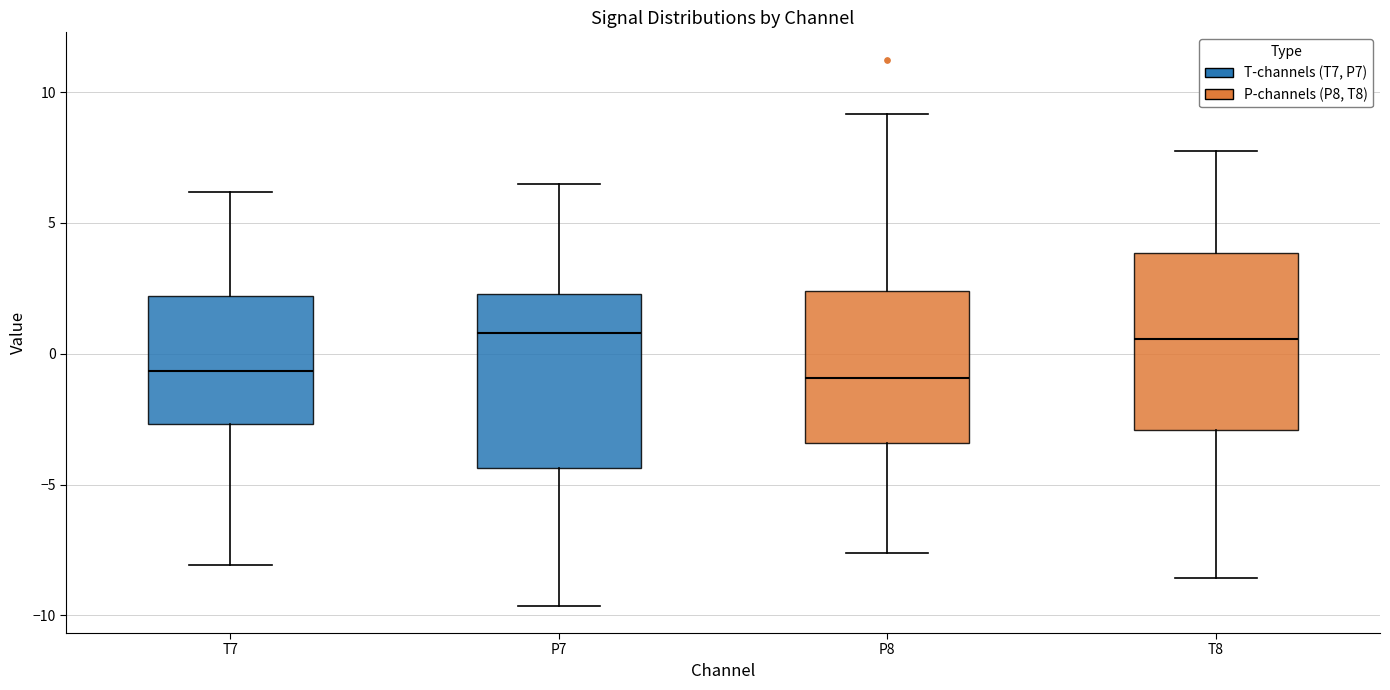

Reading left to right, read every box against the y-axis: the position of its median line, the range the box covers, and the ends of its whiskers. The values are not printed on the chart, so give them approximately, as read against the axis.

T7: median -0.5, box -2.5 to 2.0, whiskers -8.0 to 6.0
P7: median 1.0, box -4.5 to 2.5, whiskers -9.5 to 6.5
P8: median -1.0, box -3.5 to 2.5, whiskers -7.5 to 9.0
T8: median 0.5, box -3.0 to 4.0, whiskers -8.5 to 8.0